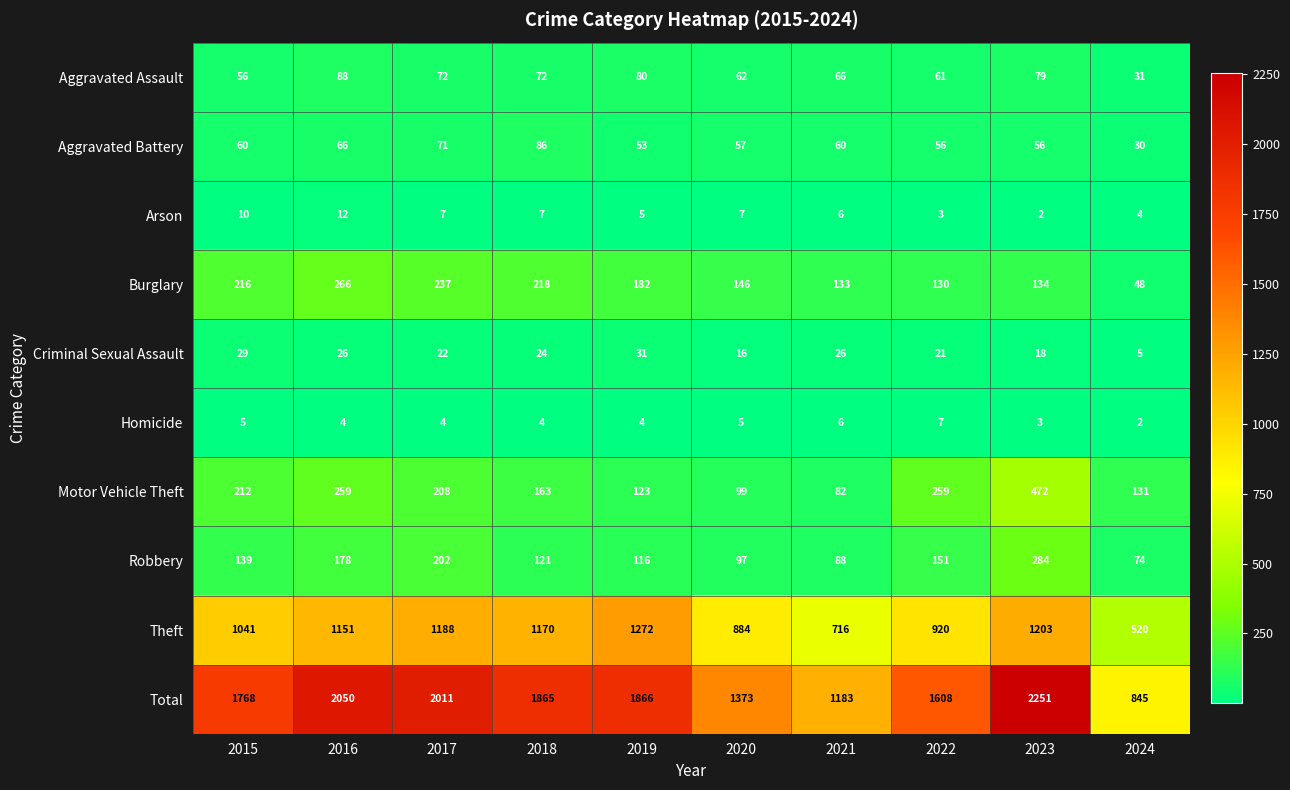

Which label corresponds to the largest value in the chart?

2023